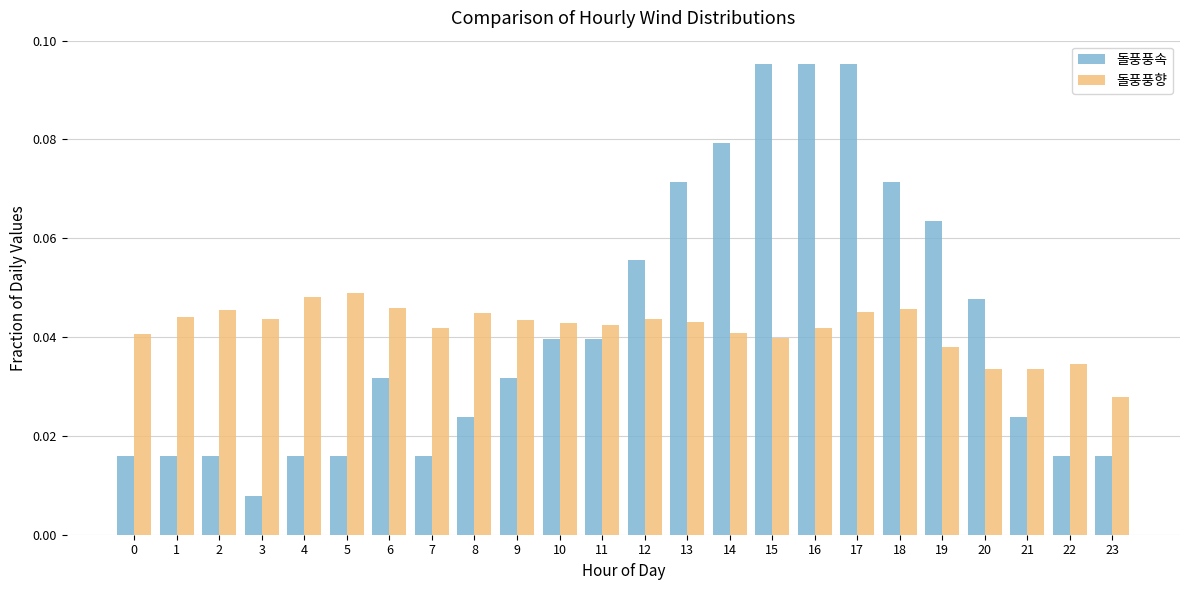

What is the sum of all 돌풍풍속 values?

1.0